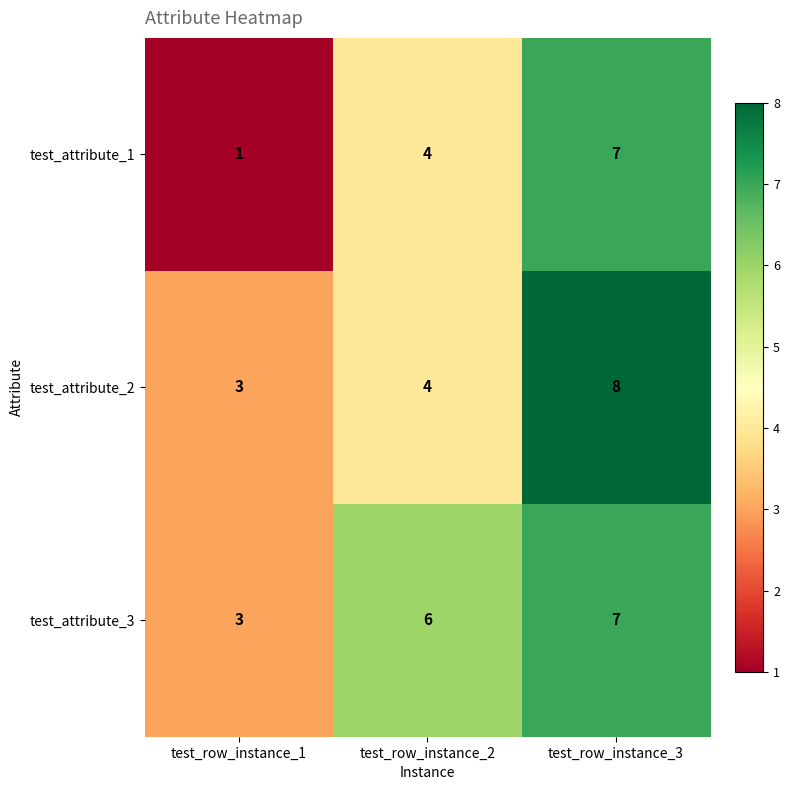

Is it true that test_attribute_2 equals 5 at test_row_instance_1?

False